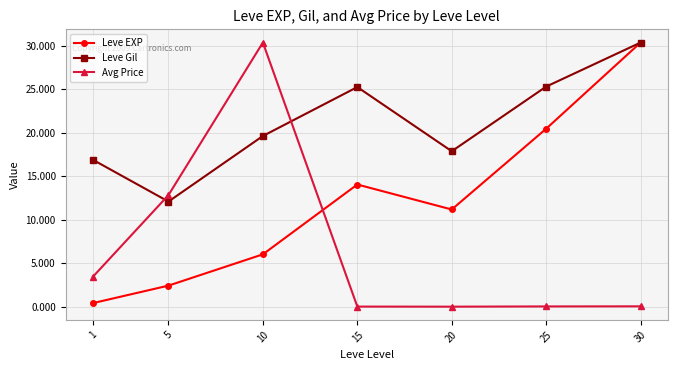

Does the chart have visible grid lines?

Yes